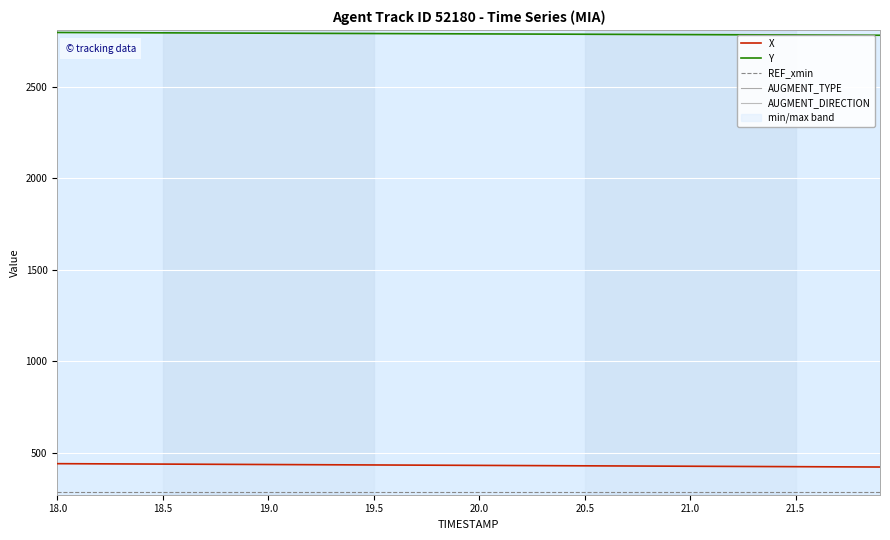

Is this an area chart (filled region under the line)?

No